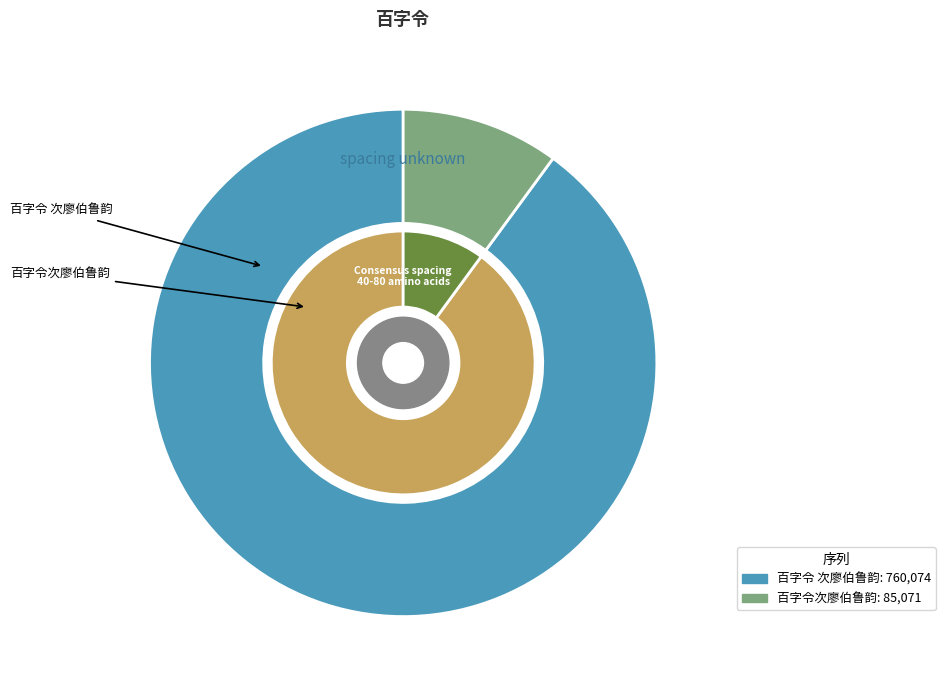

Is the sum of 百字令 次廖伯鲁韵 and 百字令次廖伯鲁韵 greater than half?

Yes